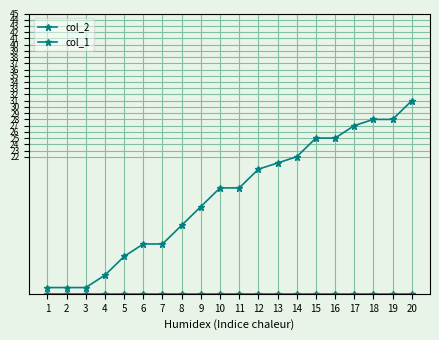

What is the total value across all series at 19?

28